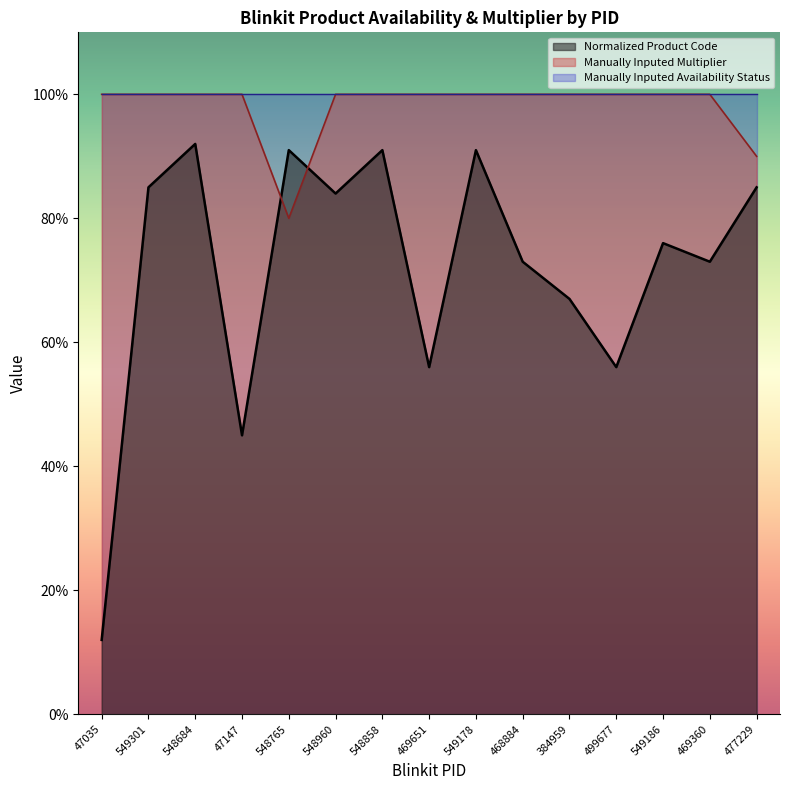

How many categories are shown in the chart?

15